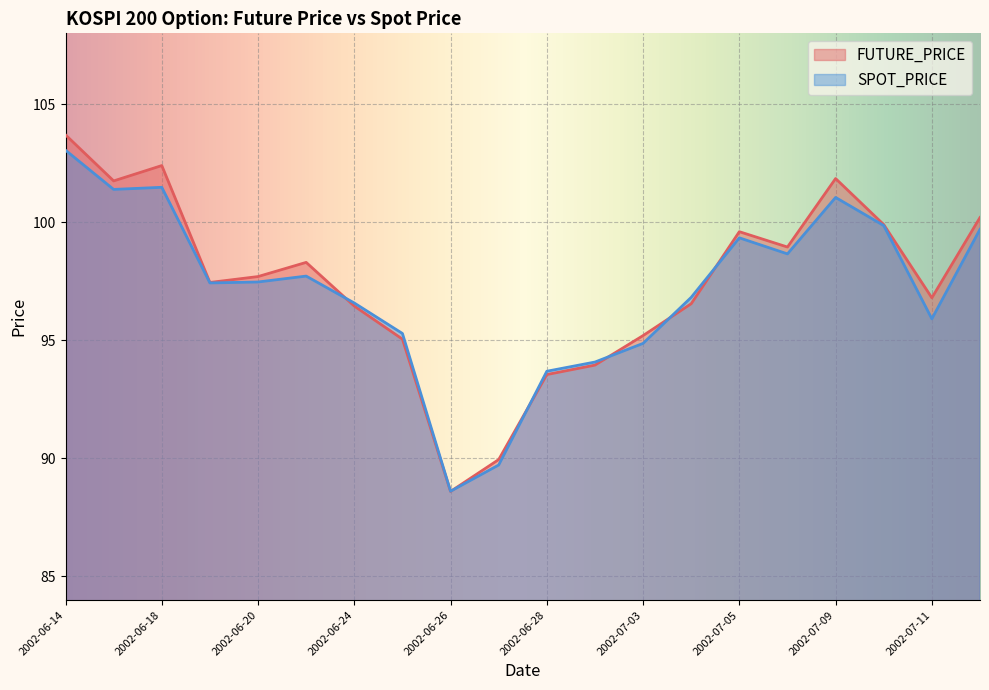

What is the label of the 9th point from the right?

2002-07-02